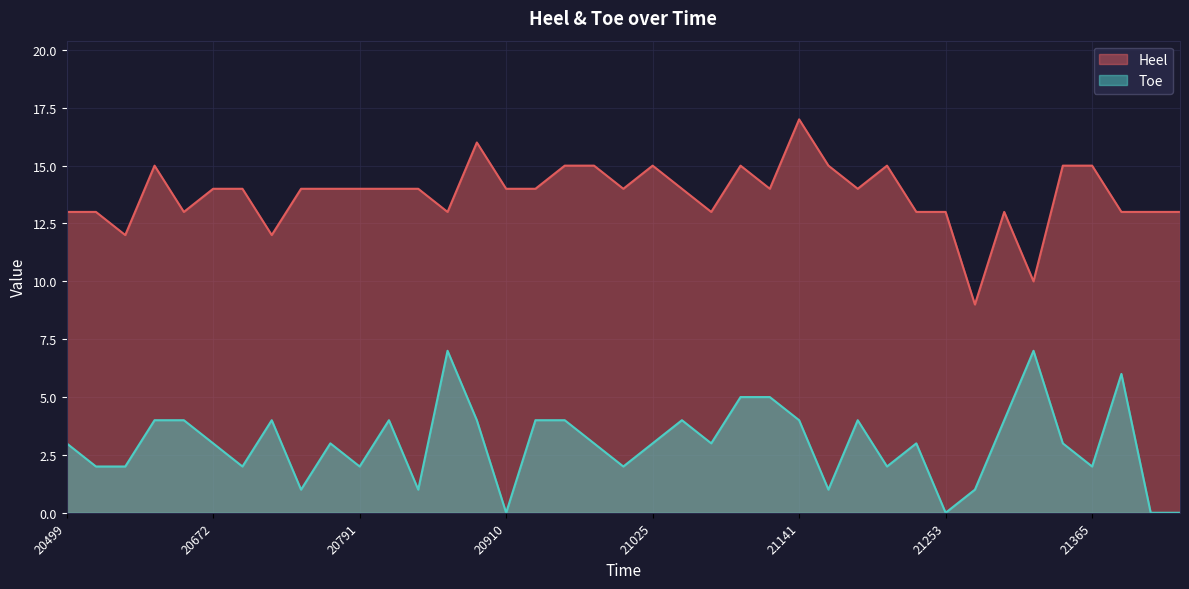

True or false: Toe and Heel intersect in this chart.

False